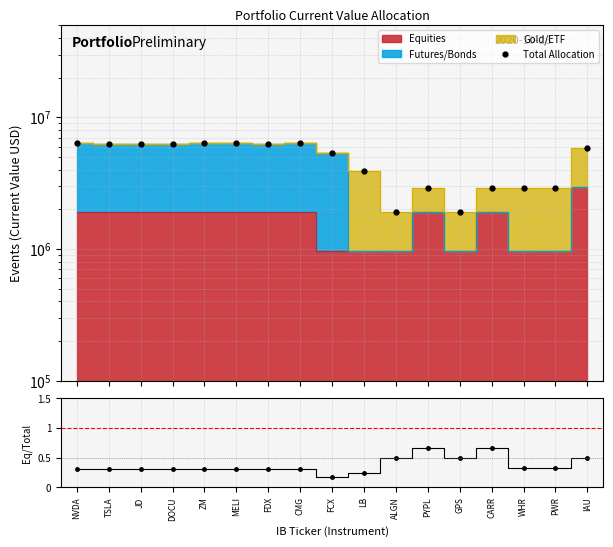

What is the label of the 16th point from the left?

PWR